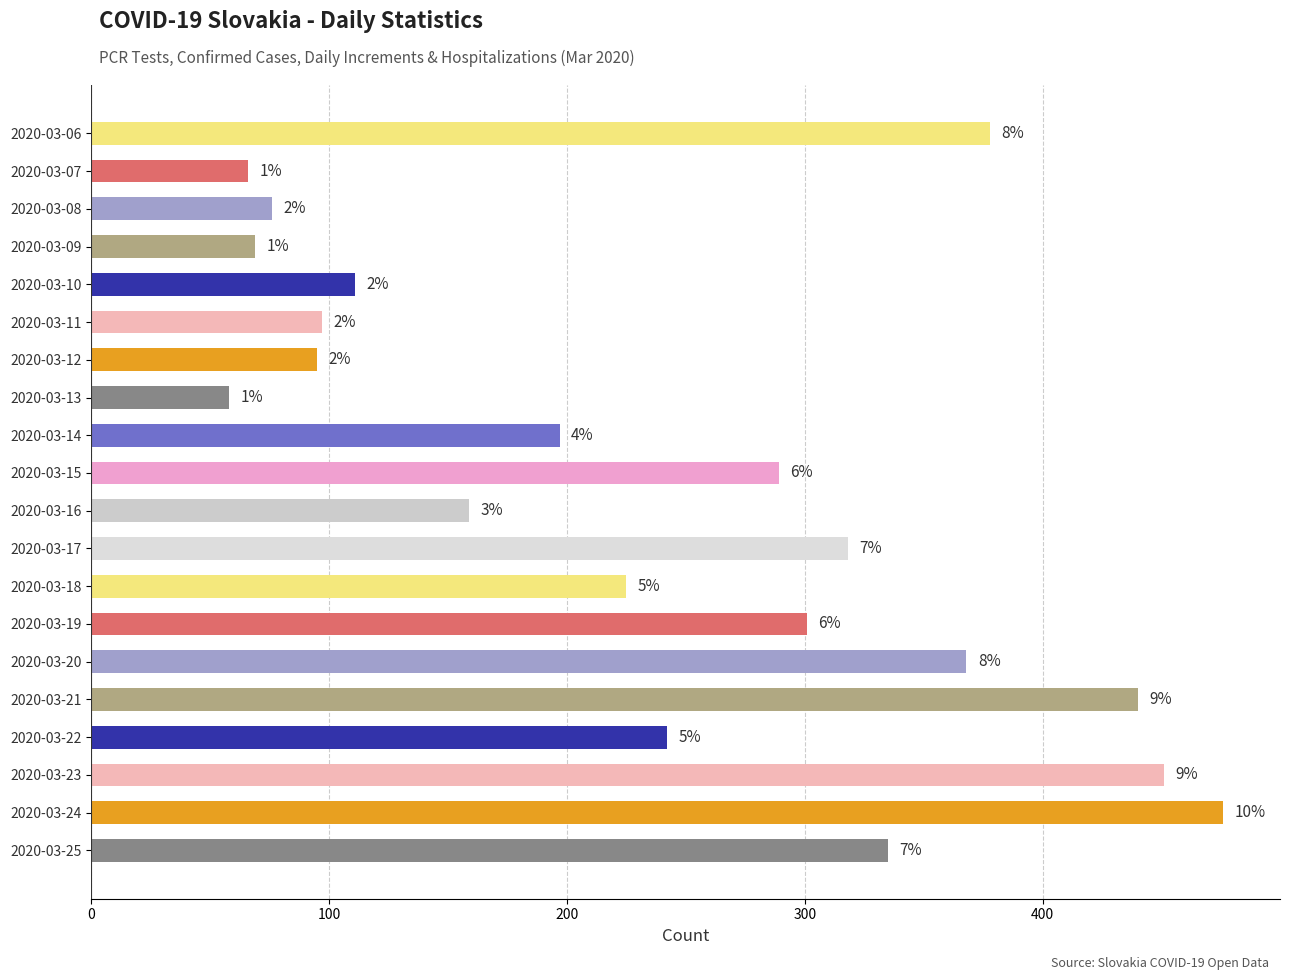

Does the chart contain any negative values?

No